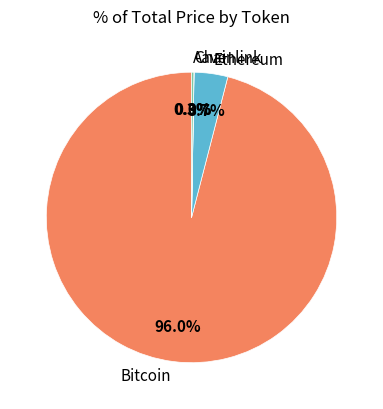

What is the largest slice in the pie chart?

Bitcoin